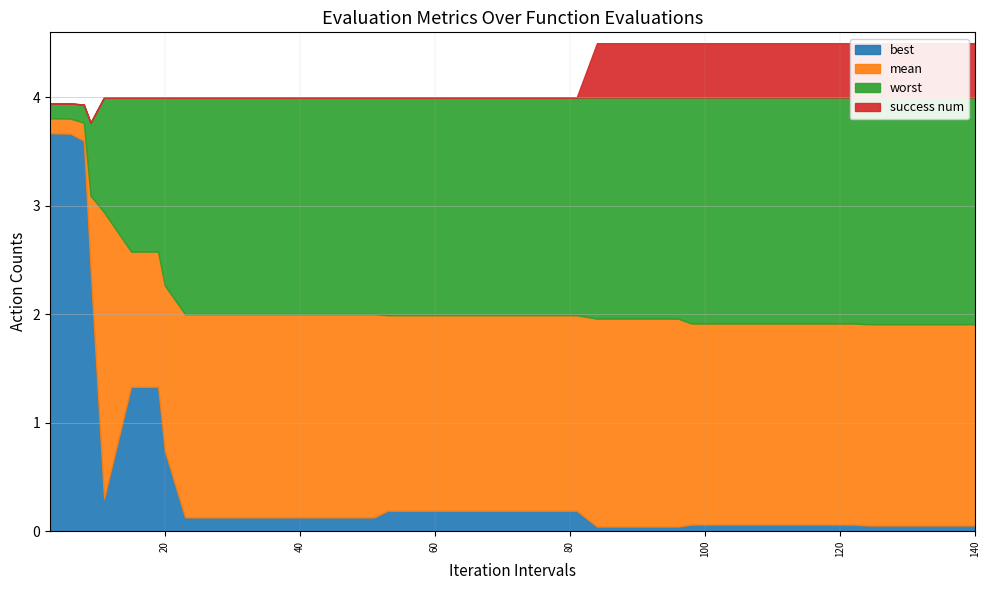

True or false: mean and best cross at least once.

False